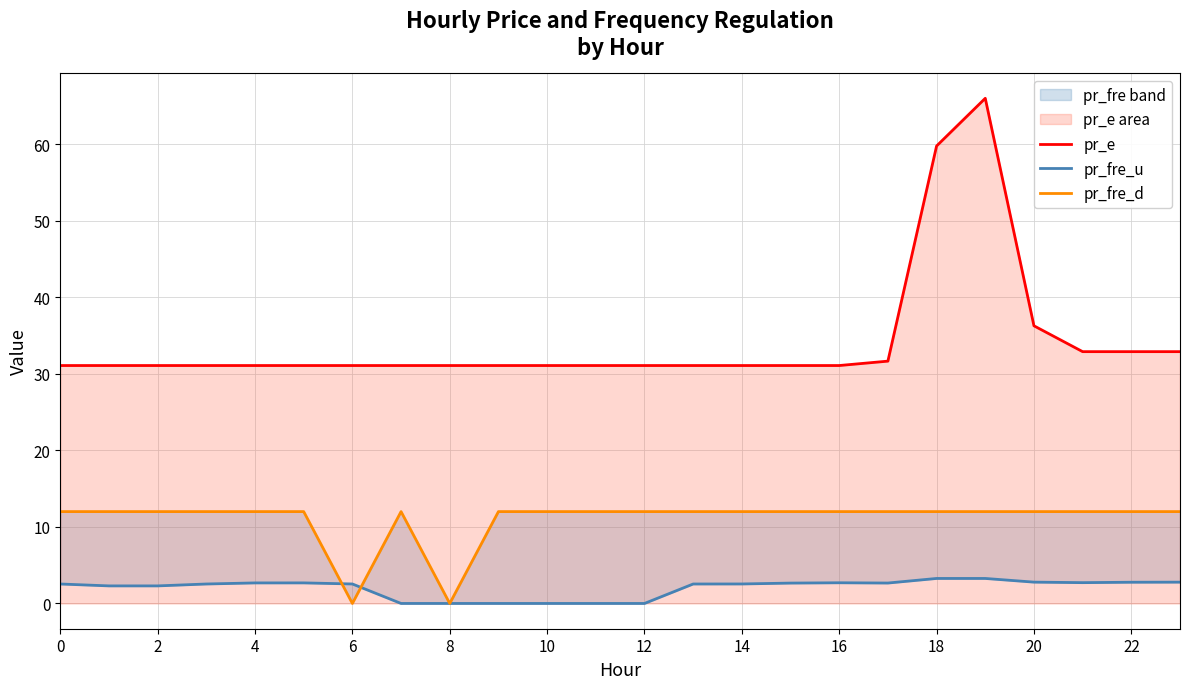

True or false: pr_e and pr_fre_d cross at least once.

False